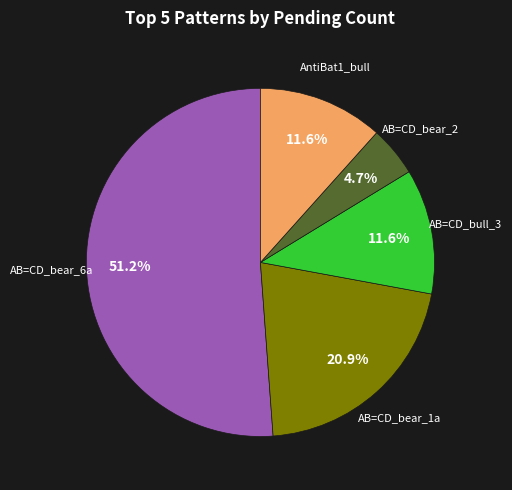

How many segments does this pie chart have?

5